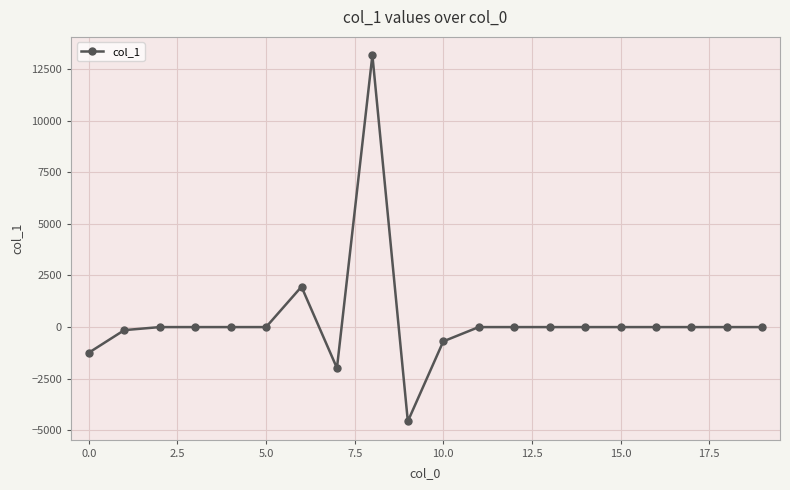

What is the difference between the maximum and minimum values?

17732.1